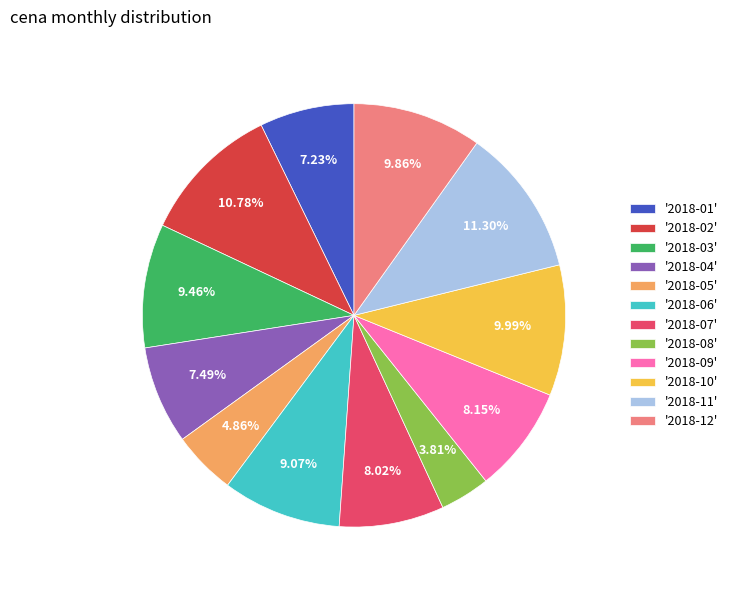

To the nearest percent, what is the difference between the largest and smallest slice percentages?

7%